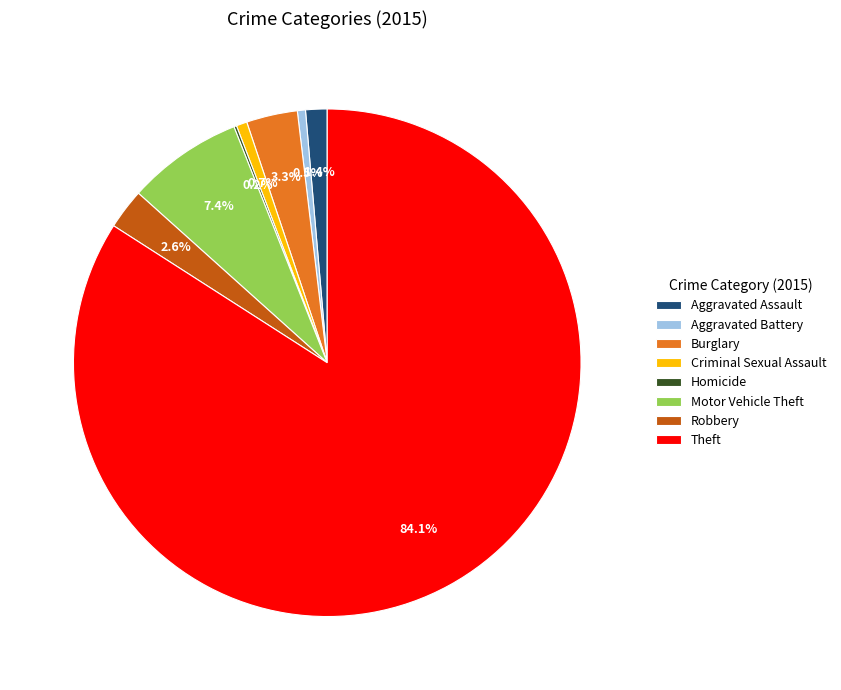

Between Criminal Sexual Assault and Robbery, which is larger?

Robbery